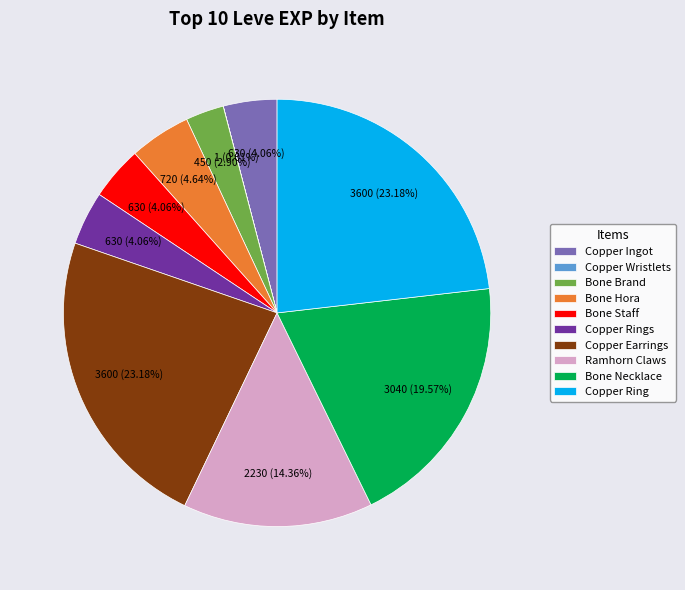

To the nearest percent, what is the difference between the largest and smallest slice percentages?

23%